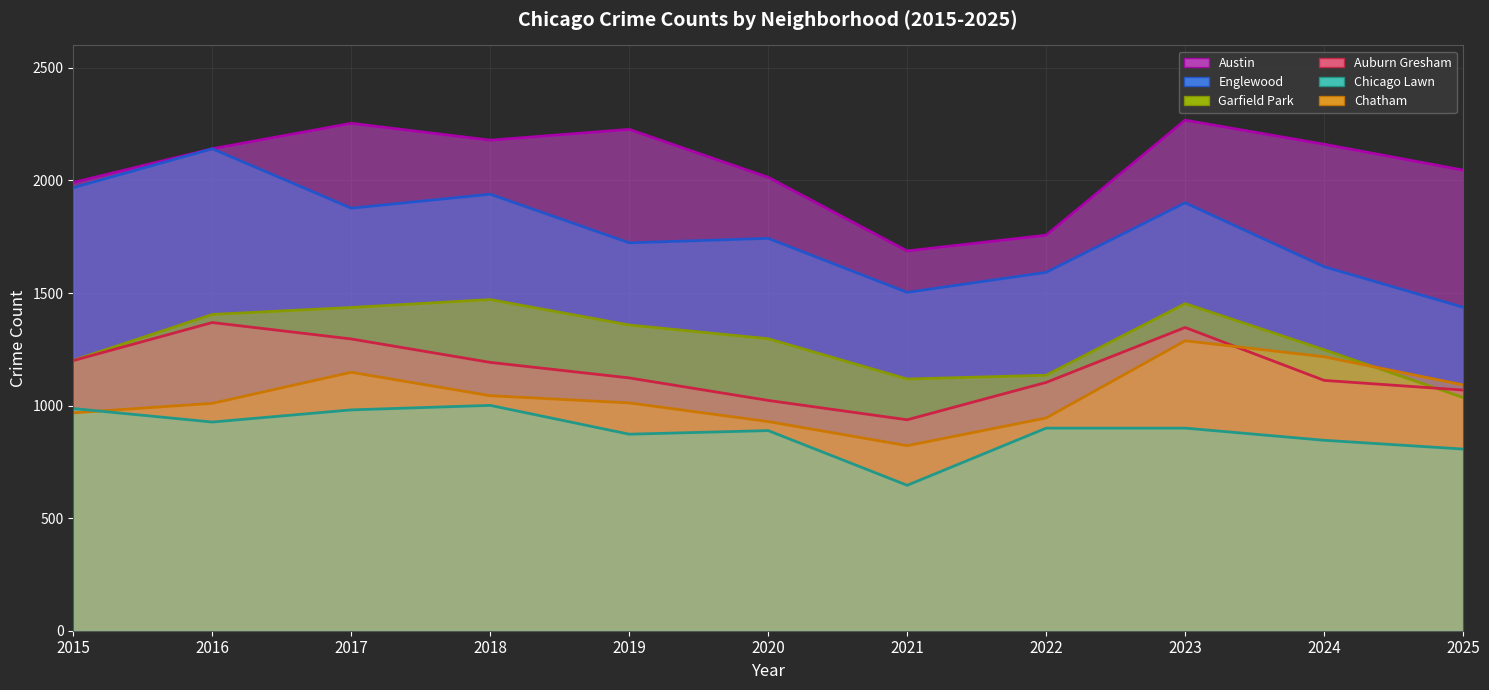

True or false: Garfield Park and Chicago Lawn intersect in this chart.

False